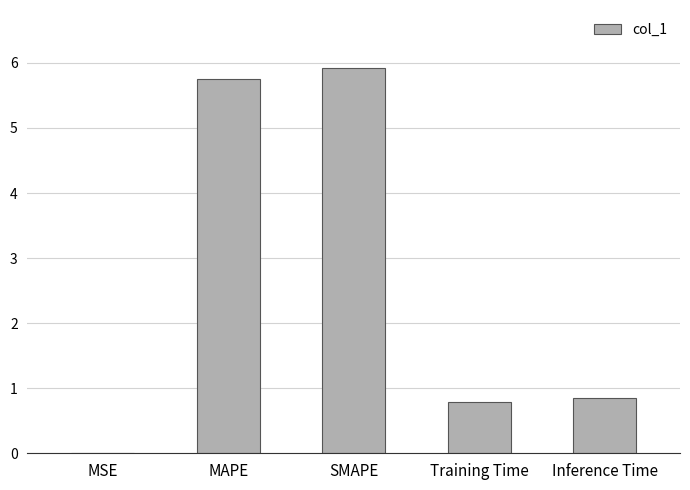

The chart shows a value of 0.0 at MSE. True or false?

True